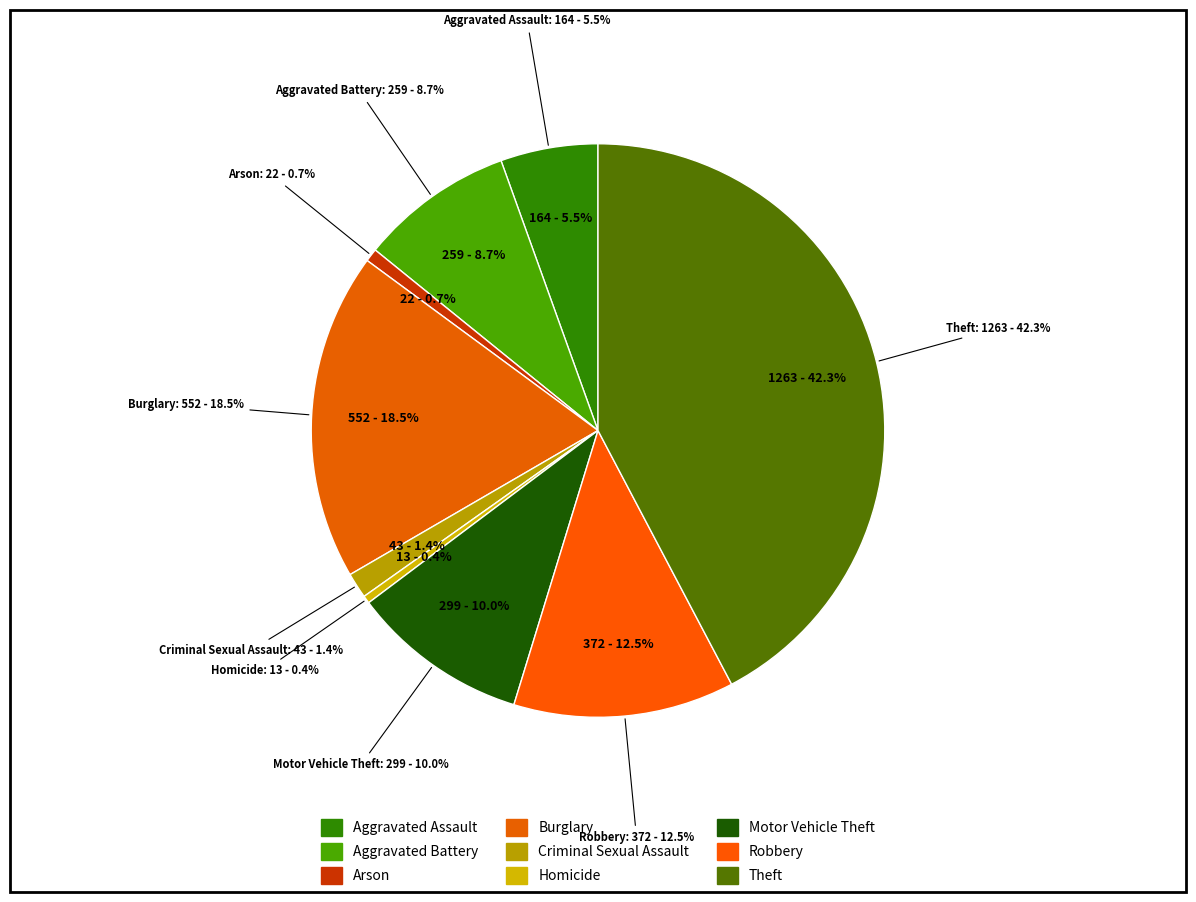

Is it true that Theft is 42% of the pie?

True